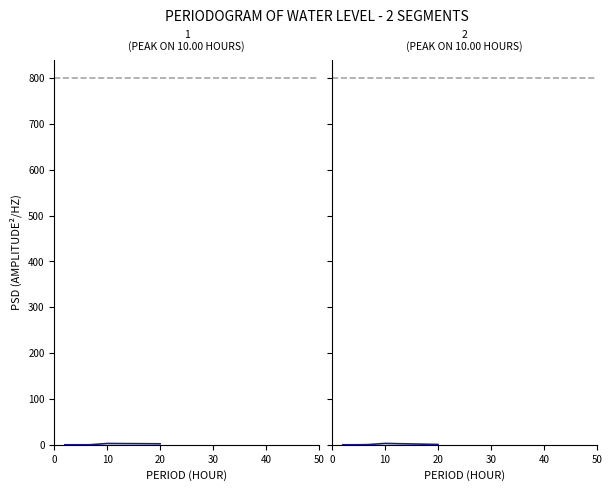

How many lines are shown in the chart?

2